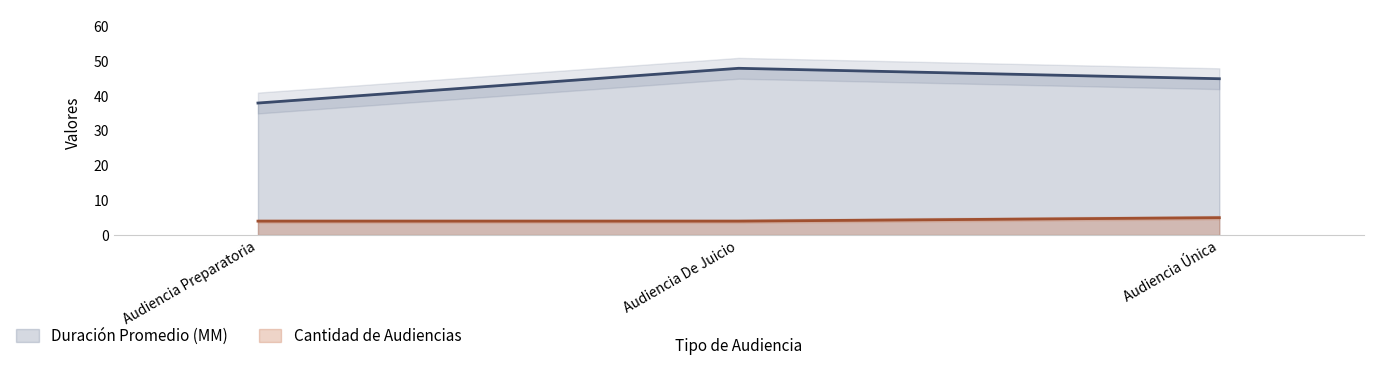

Which series has the largest total across all categories?

Duración Promedio en Minutos (MM)